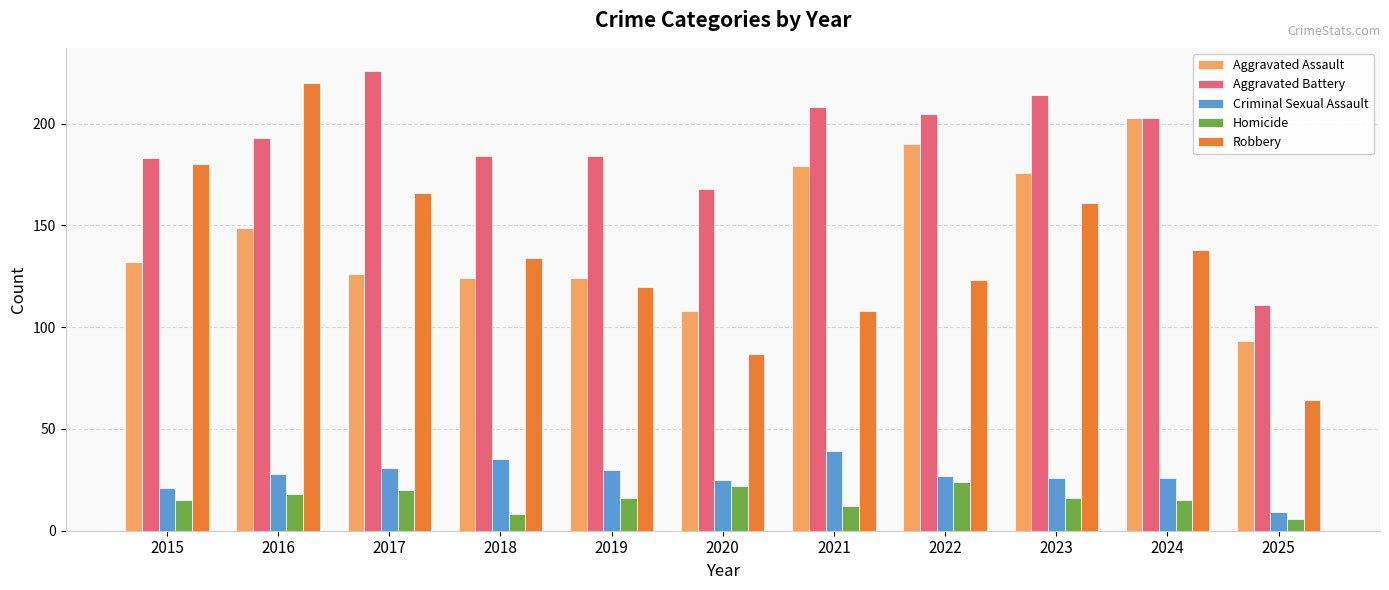

How many values in the Criminal Sexual Assault series are below 27?

5